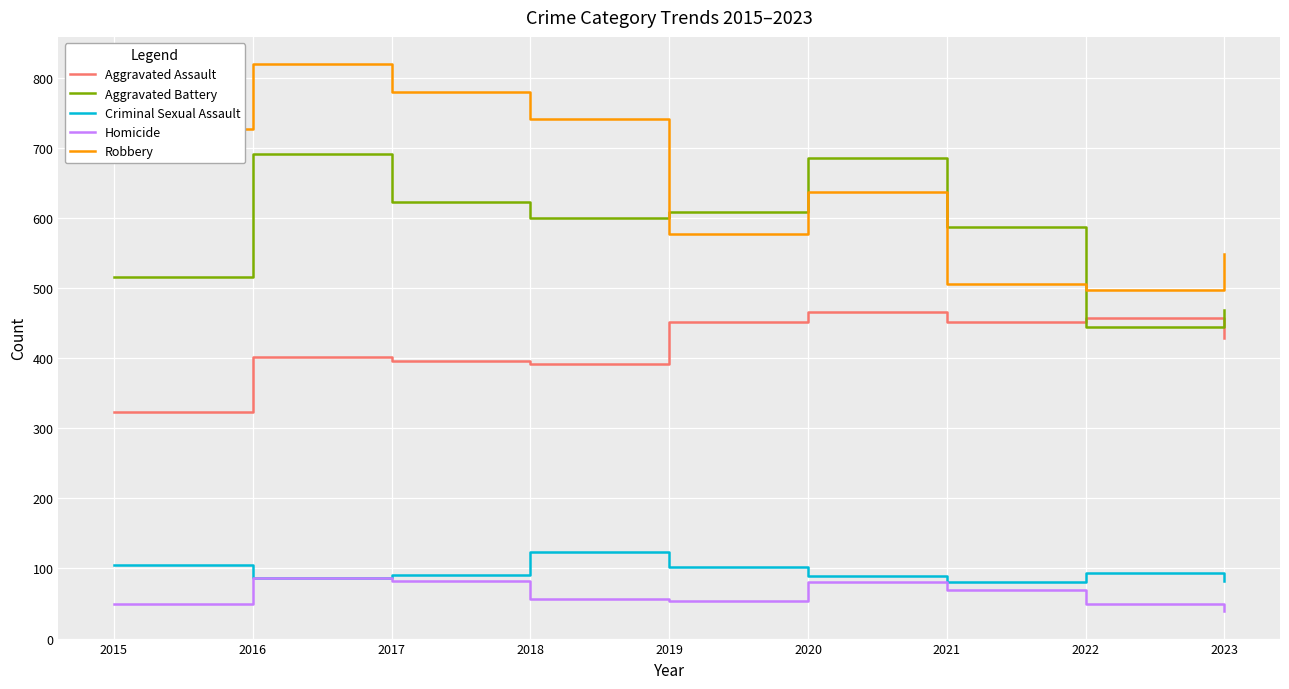

How many series are shown in this chart?

5